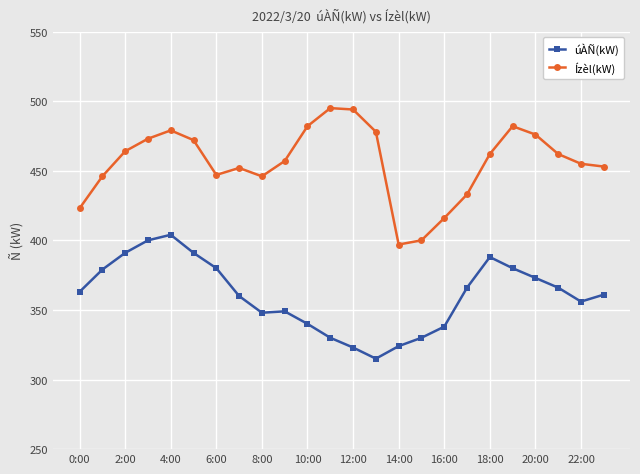

True or false: Ízèl(kW) and úÀÑ(kW) intersect in this chart.

False